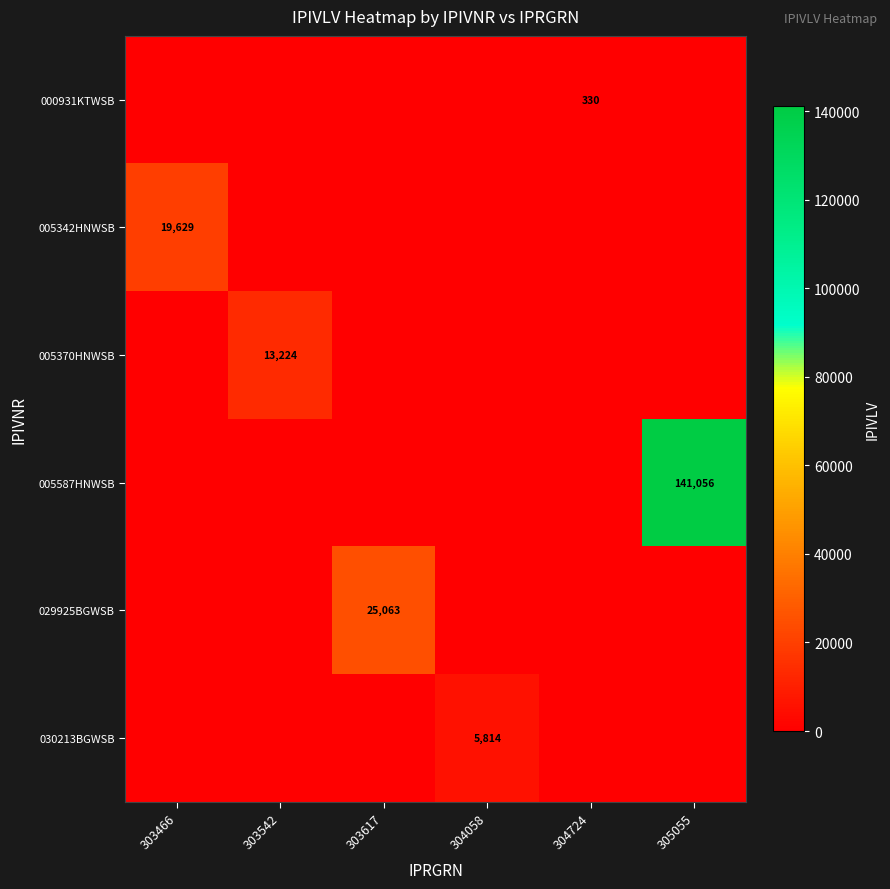

What is the sum of all 005370HNWSB values?

13224.0